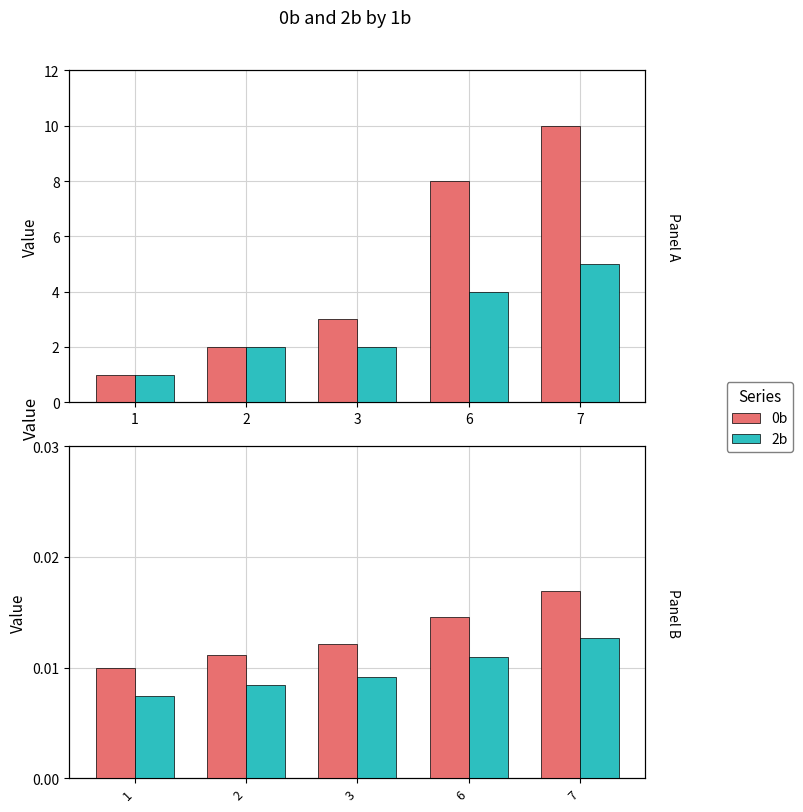

Count the number of data series in this chart.

2